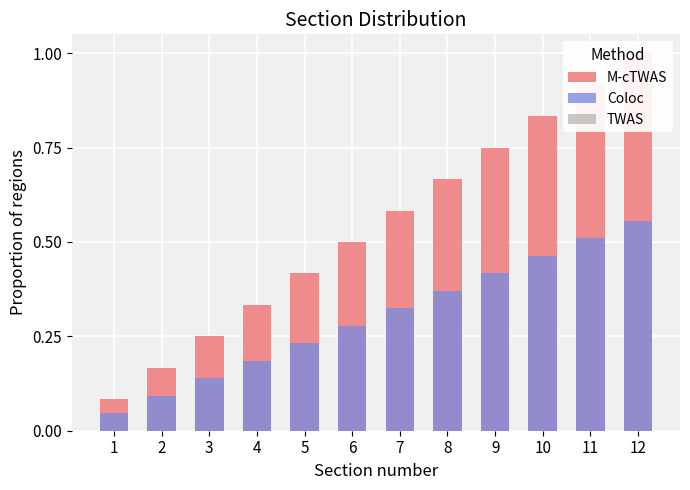

What is the greatest value displayed?

1.0